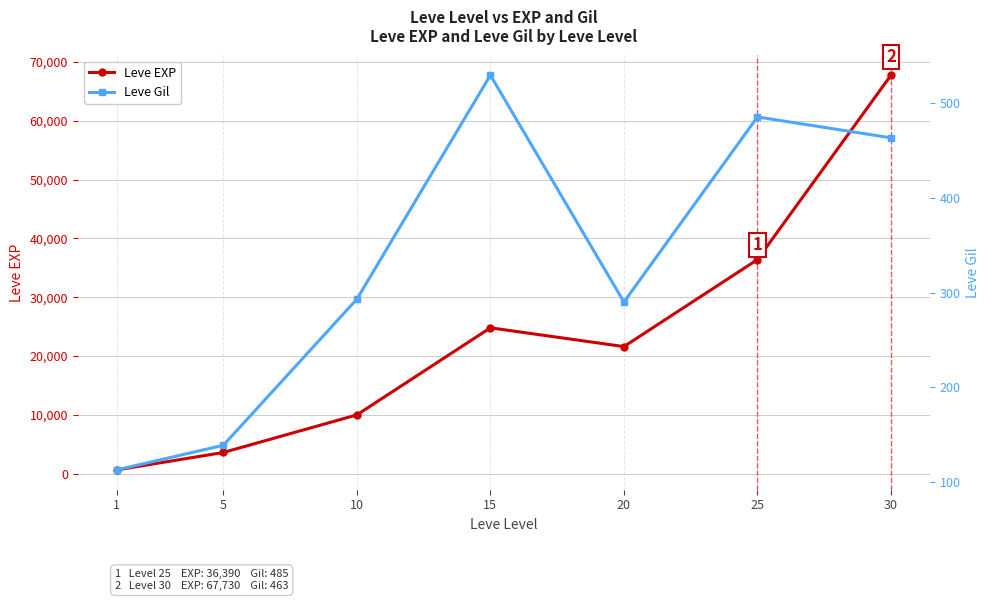

Between 15 and 1, which is larger?

15